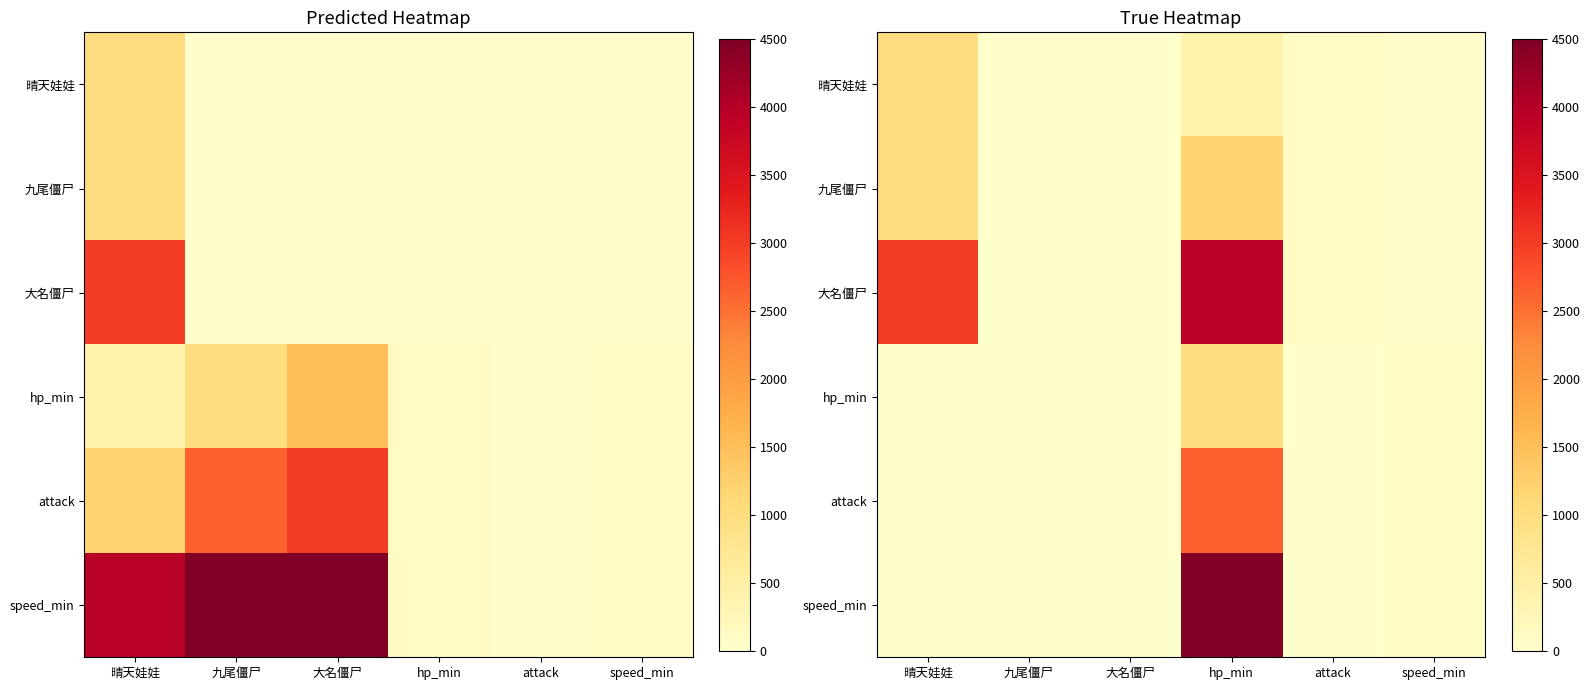

What is the difference between the highest and lowest values at speed_min?

25